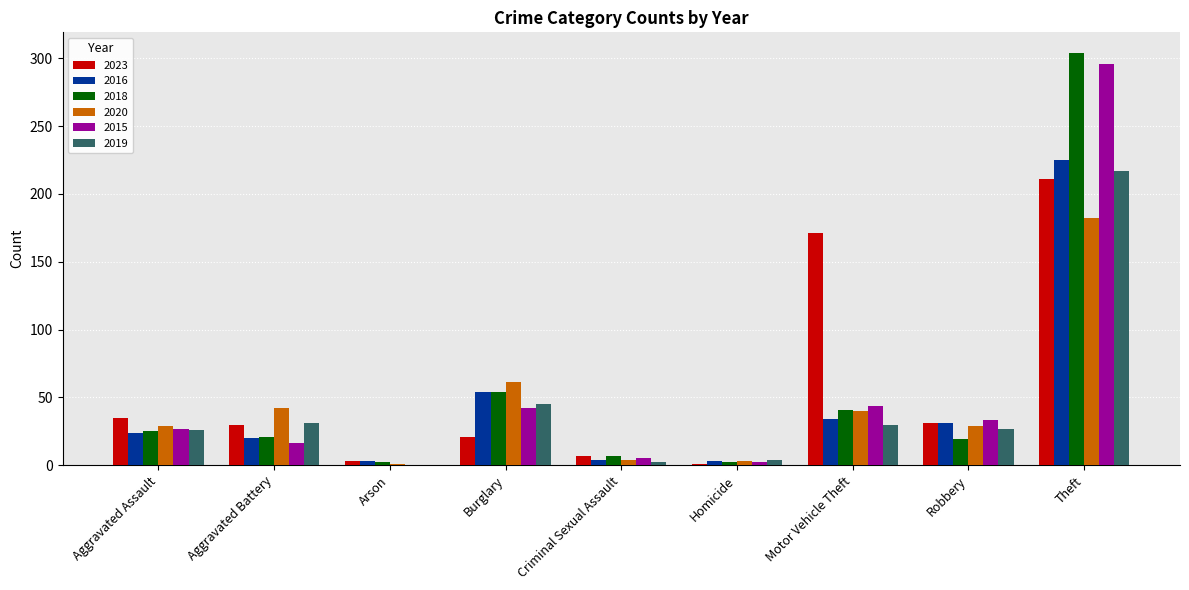

What is the sum of the 2020 values at Burglary and Criminal Sexual Assault?

65